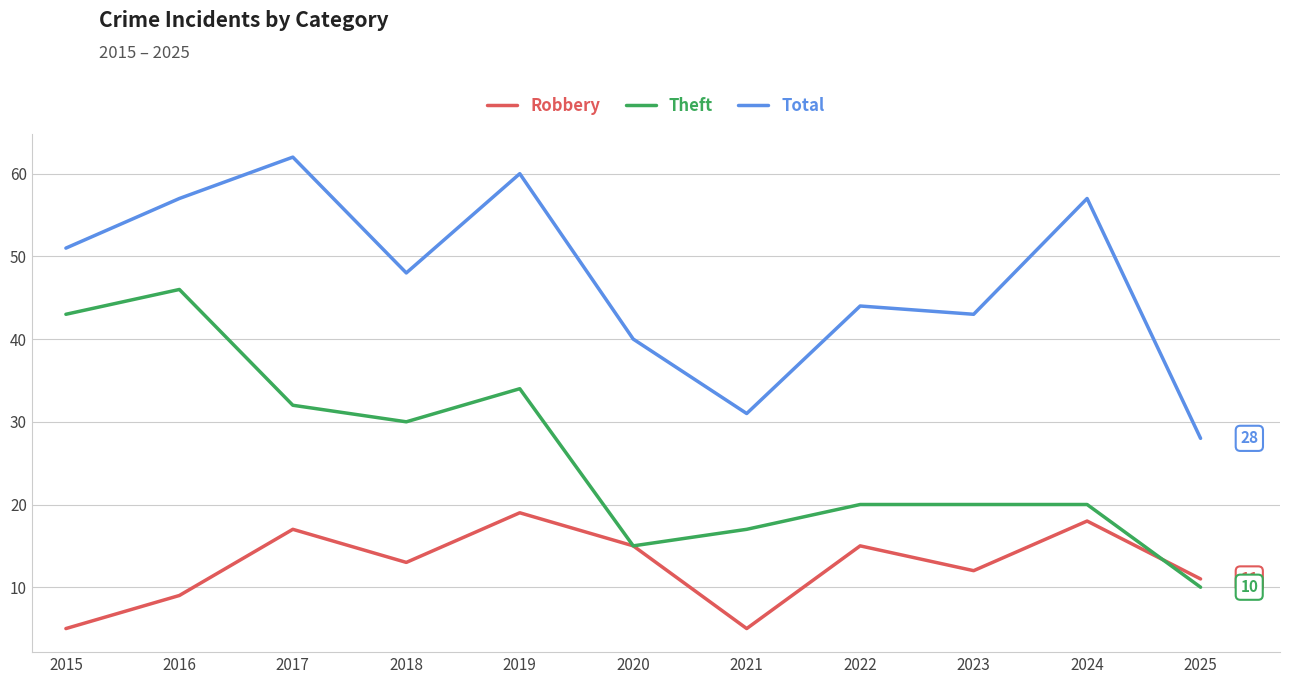

What is the sum of all Total values?

521